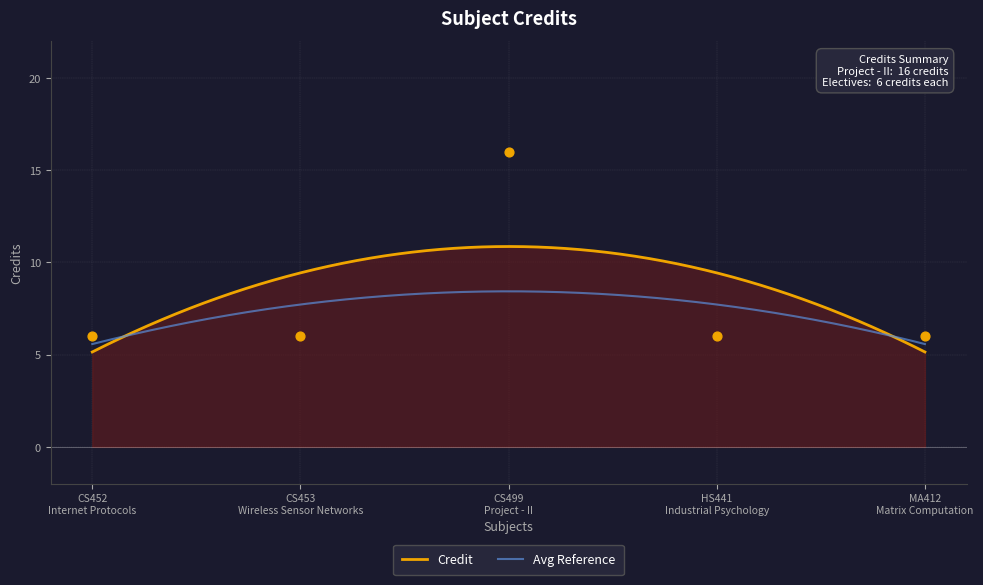

Between CS499
Project - II and HS441
Industrial Psychology, which is larger?

CS499
Project - II